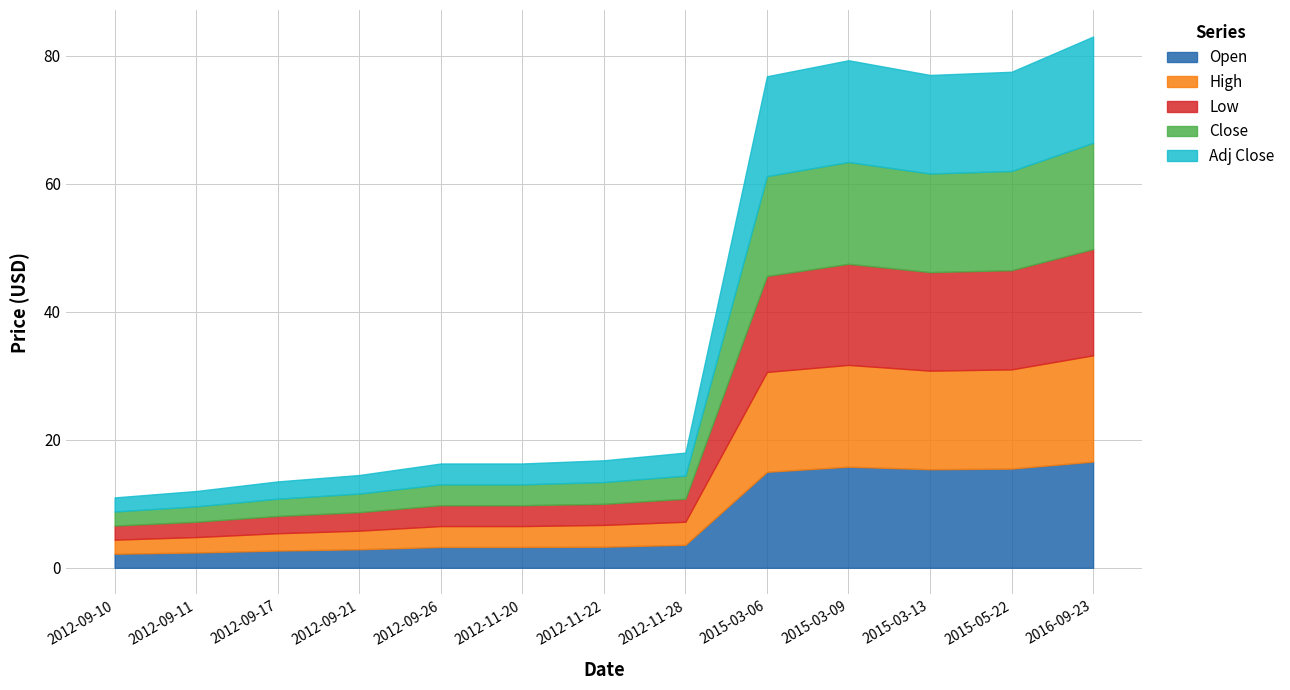

How many interior local valleys does the Adj Close series have?

1